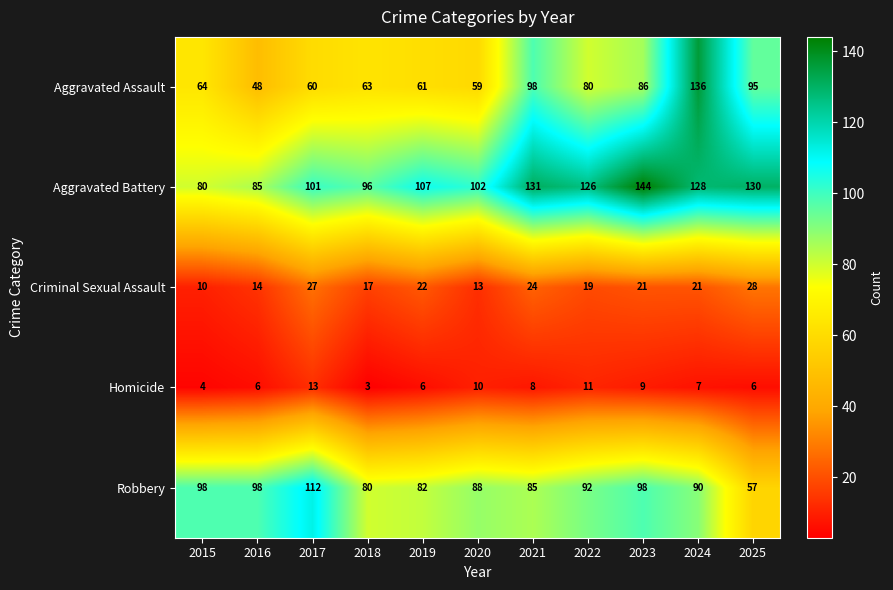

At which label does Robbery first exceed 90?

2015